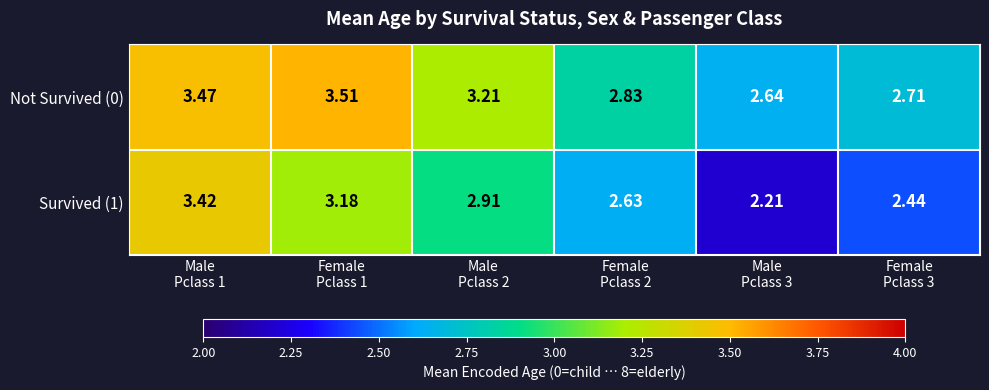

How many data points in Not Survived (0) are above 3?

3